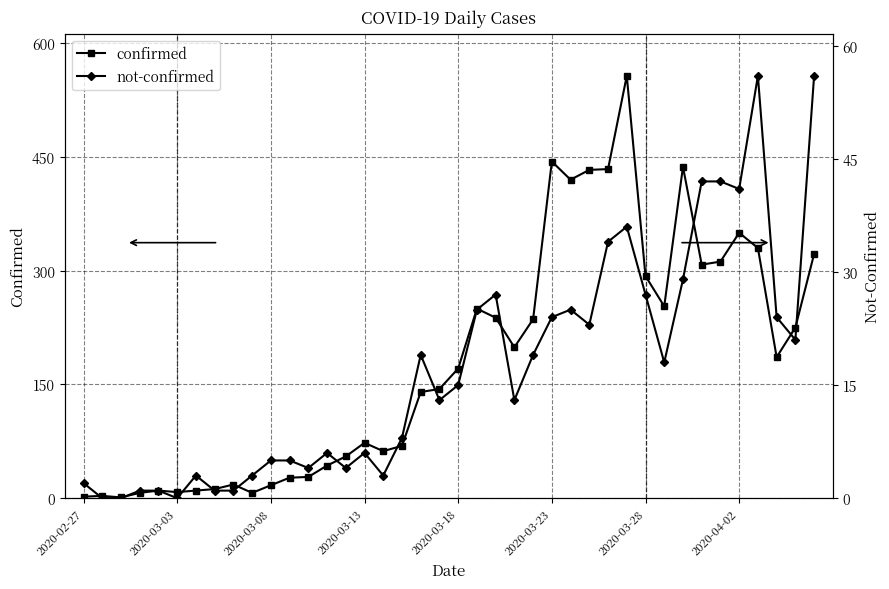

What is the total value across all series at 2020-04-02?

391